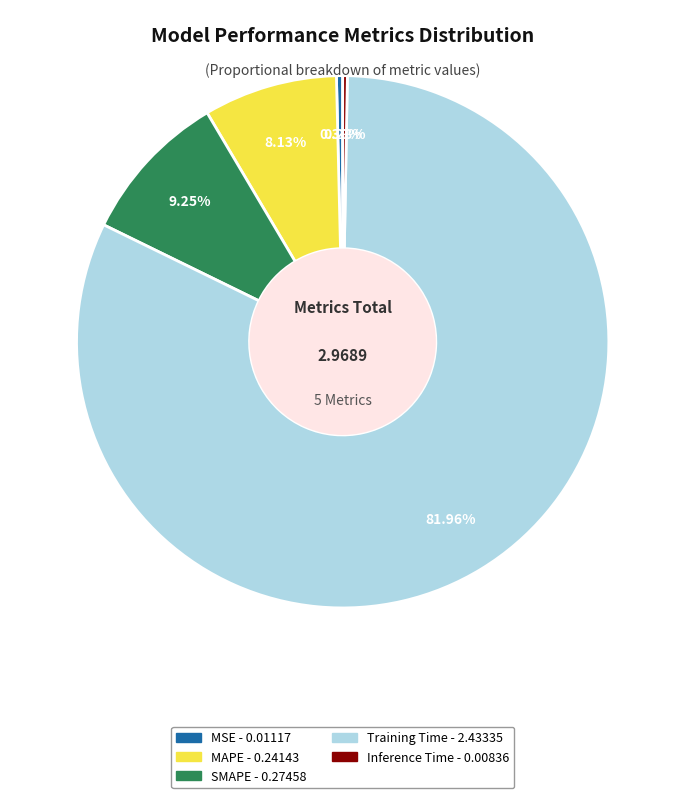

To the nearest percent, what percentage of the pie is Training Time?

82%